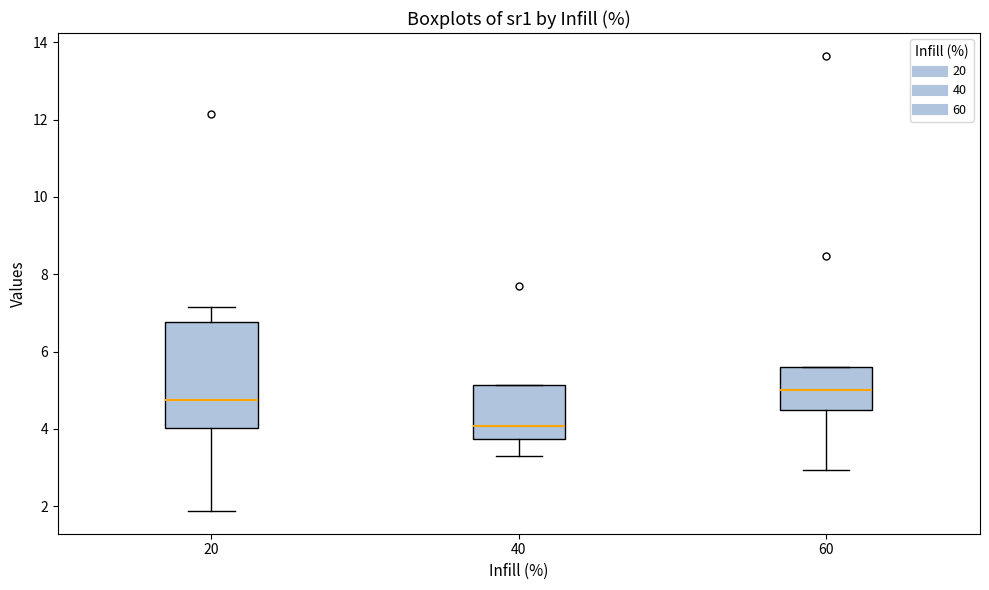

Where does the upper whisker of the box at x = 20 end on the y-axis? The values are not printed on the chart, so give them approximately, as read against the axis.

7.2